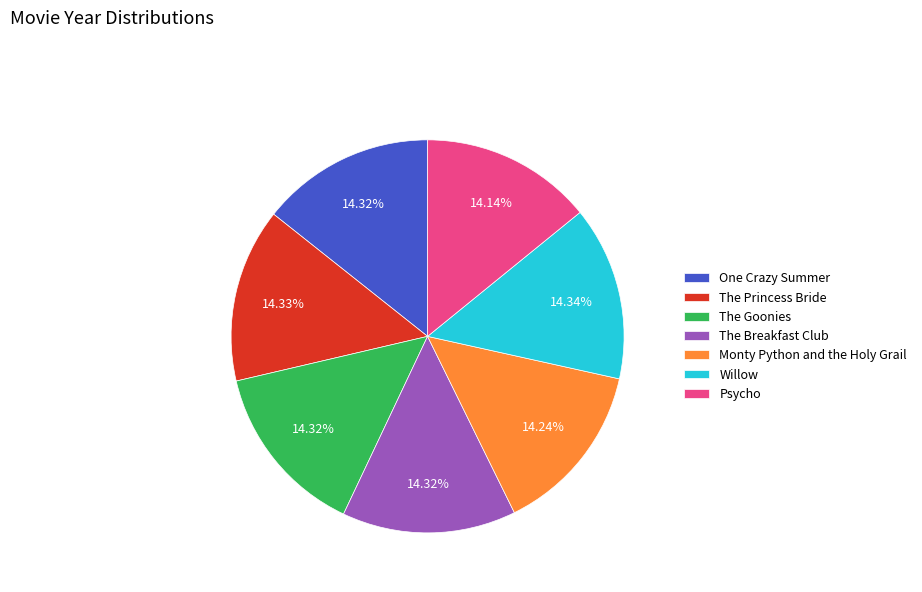

Is The Breakfast Club the majority of the pie?

No